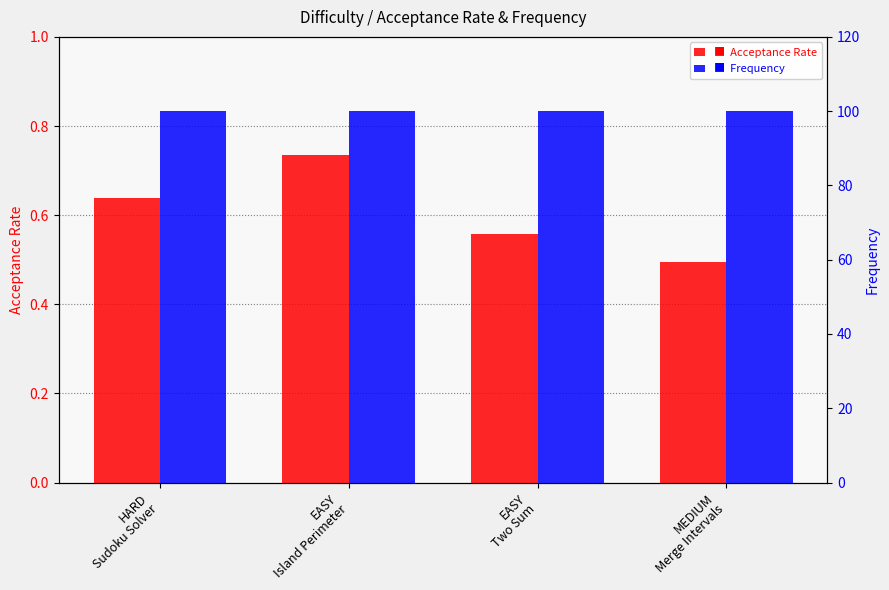

Reading left to right, extract all data points from this chart.

Acceptance Rate: 0.6	0.7	0.6	0.5
Frequency: 100.0	100.0	100.0	100.0